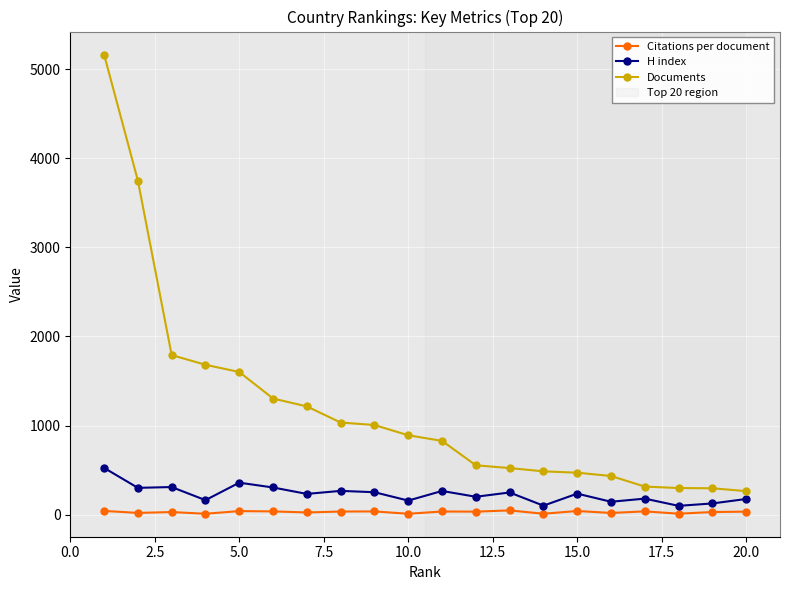

What is the value of the Citations per document point at the 7th from the left?

24.8